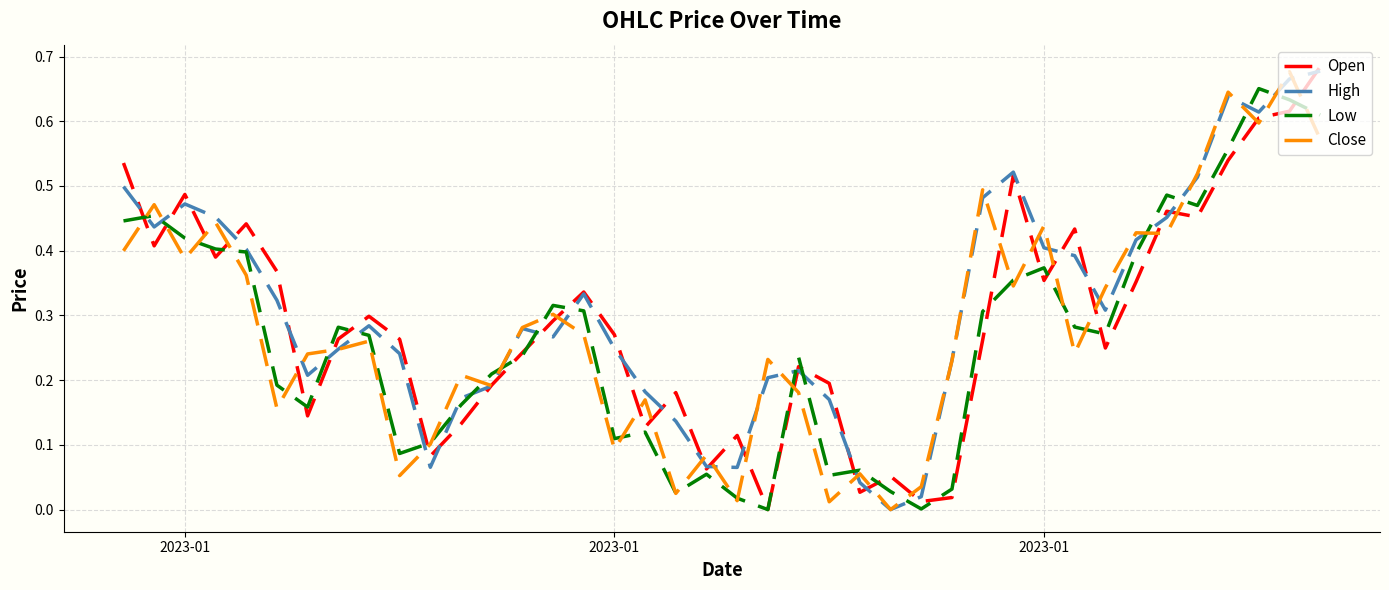

What is the difference between the maximum and second lowest values in the High series?

0.7